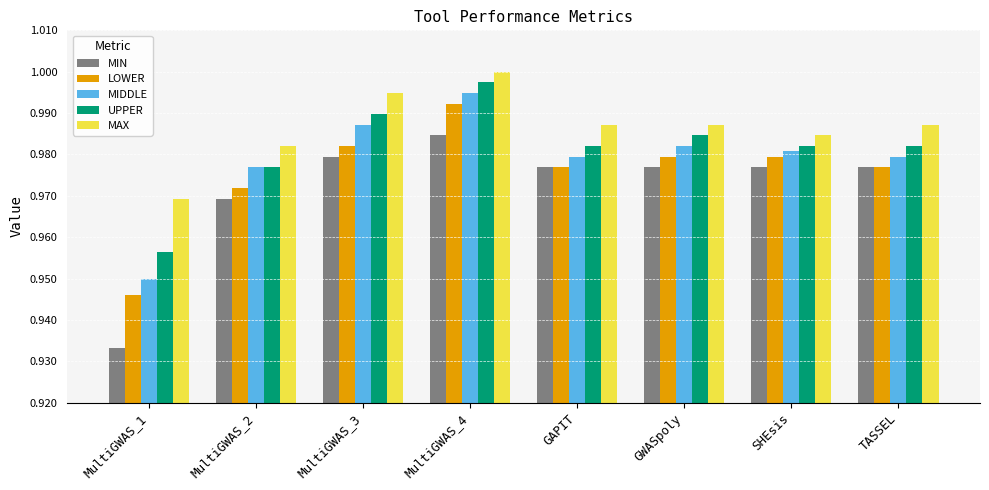

The UPPER series shows 1.0 at SHEsis. True or false?

True